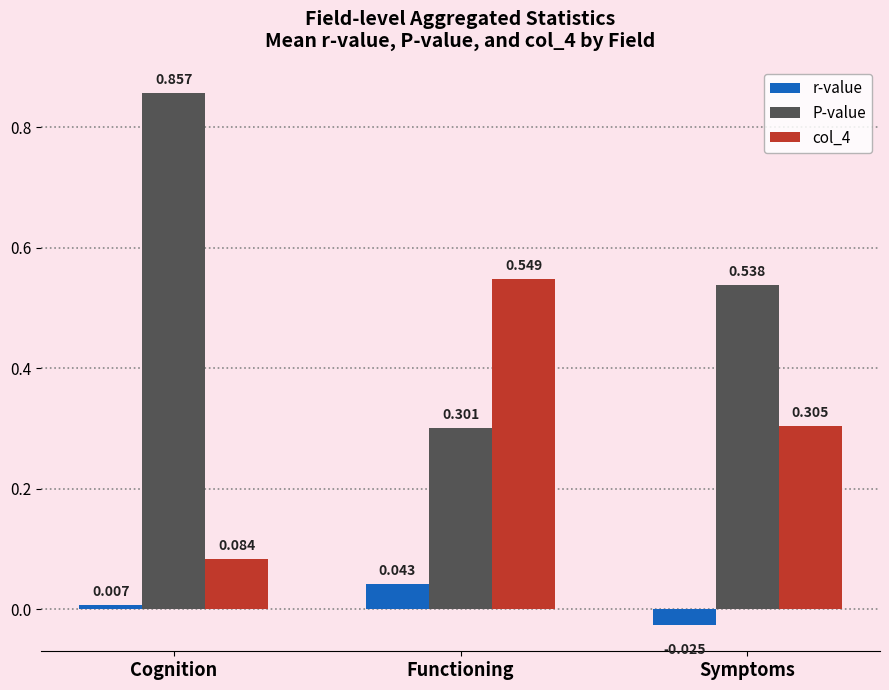

Which category has the lowest value across all series?

Symptoms